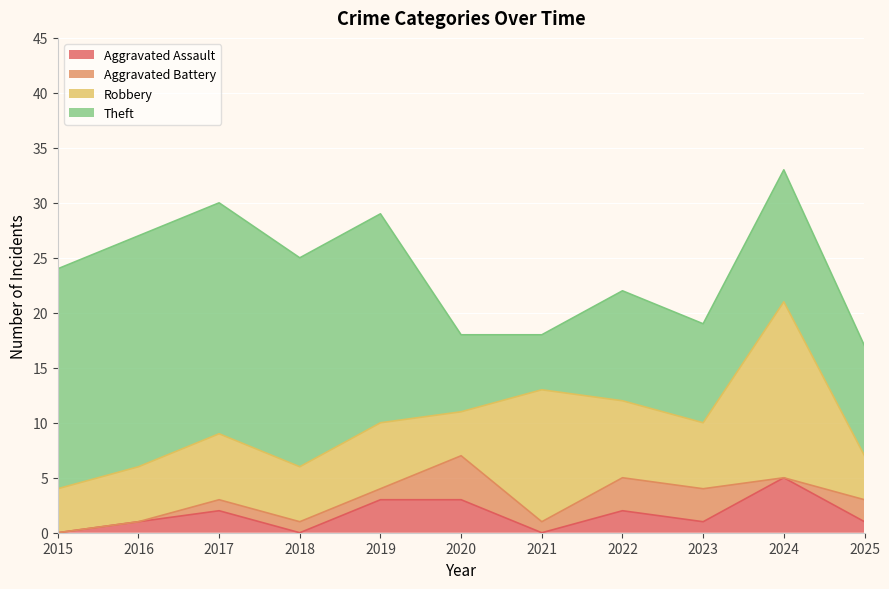

What is the total value across all series at 2021?

18